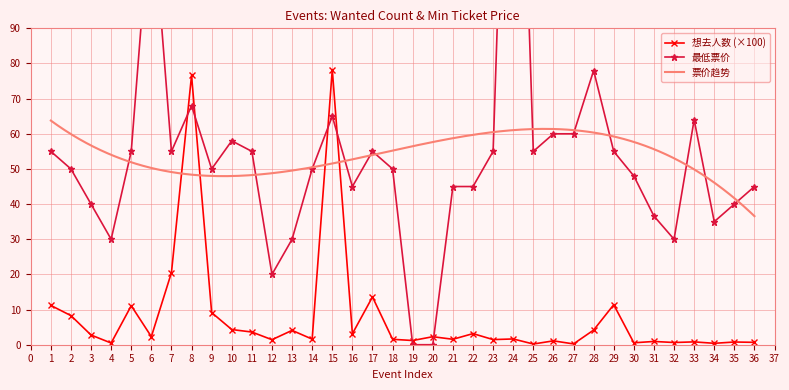

Reading left to right, list all the values displayed in this chart.

想去人数: 11.2	8.3	2.8	0.5	11.1	2.3	20.5	76.6	9.1	4.3	3.6	1.4	4.1	1.6	78.3	3.1	13.6	1.5	1.2	2.3	1.6	3.2	1.5	1.6	0.2	1.1	0.2	4.2	11.4	0.6	0.9	0.6	0.8	0.4	0.8	0.7
最低票价: 55.0	50.0	40.0	30.0	55.0	128.0	55.0	68.0	50.0	58.0	55.0	20.0	30.0	50.0	65.0	45.0	55.0	50.0	0.0	0.0	45.0	45.0	55.0	228.0	55.0	60.0	60.0	78.0	55.0	48.0	36.6	30.0	64.0	35.0	40.0	45.0